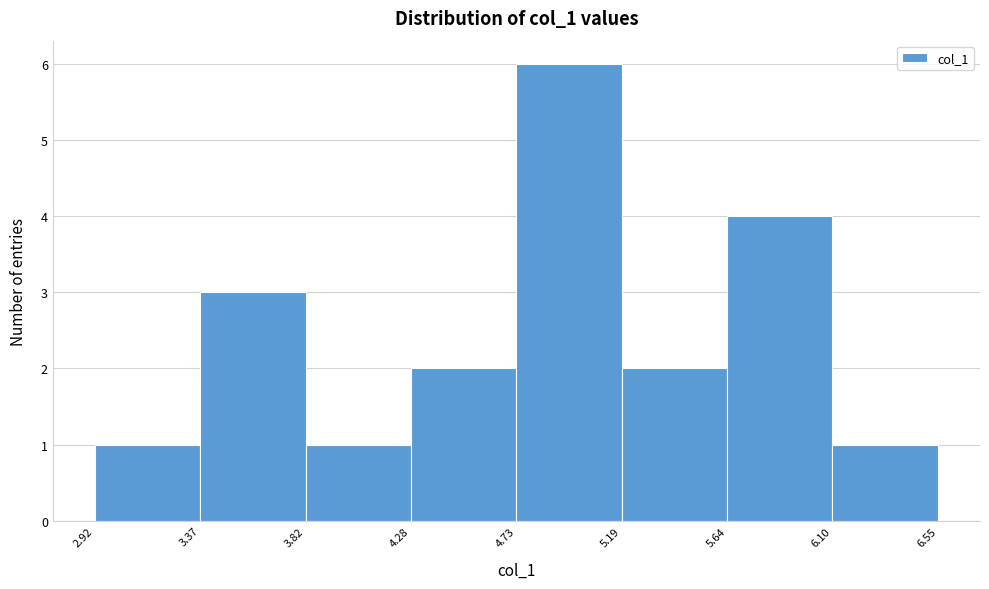

Reading left to right, transcribe this chart: for each bar, give the range it covers on the x-axis and its height. The values are not printed on the chart, so give them approximately, as read against the axis.

2.92 to 3.37: 1
3.37 to 3.82: 3
3.82 to 4.28: 1
4.28 to 4.73: 2
4.73 to 5.19: 6
5.19 to 5.64: 2
5.64 to 6.10: 4
6.10 to 6.55: 1